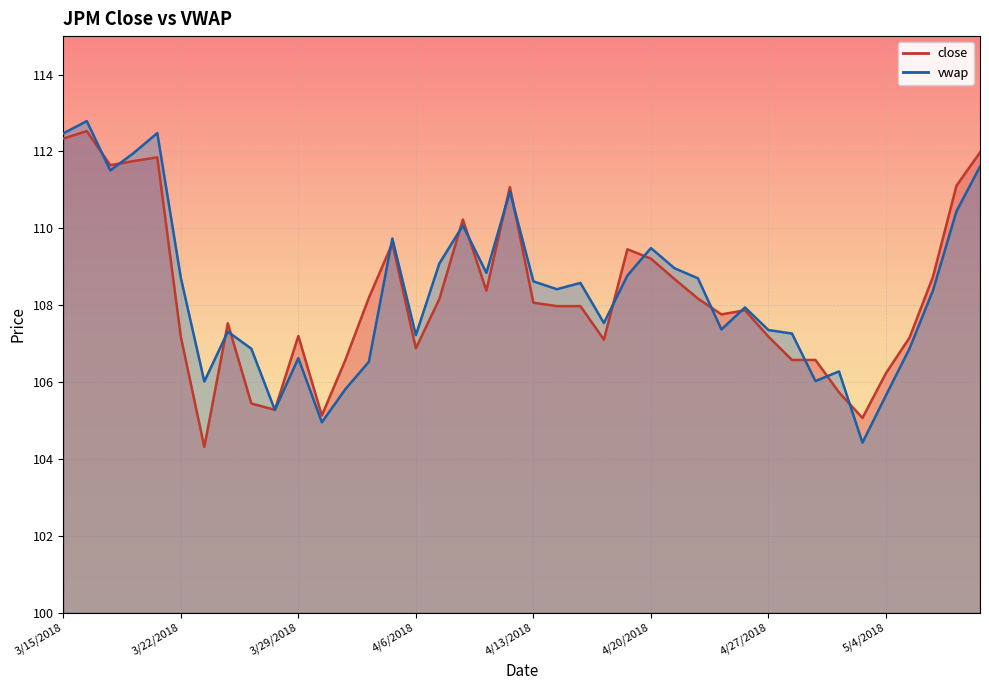

What position from the right is 4/5/2018?

26